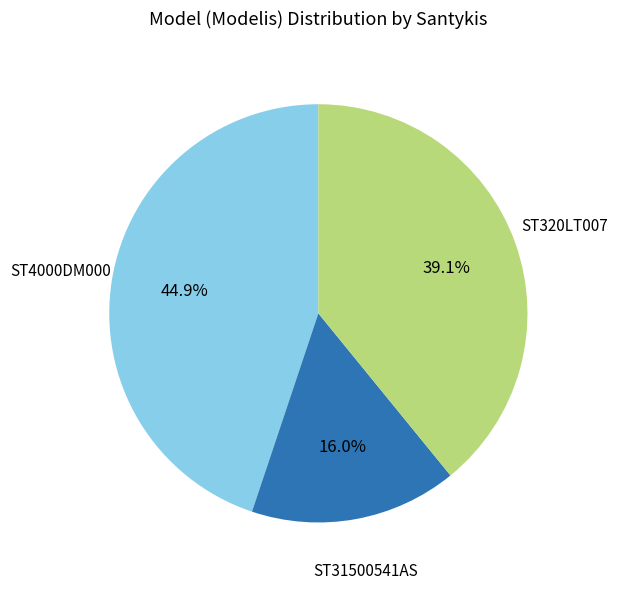

Is the sum of ST31500541AS and ST320LT007 greater than half?

Yes